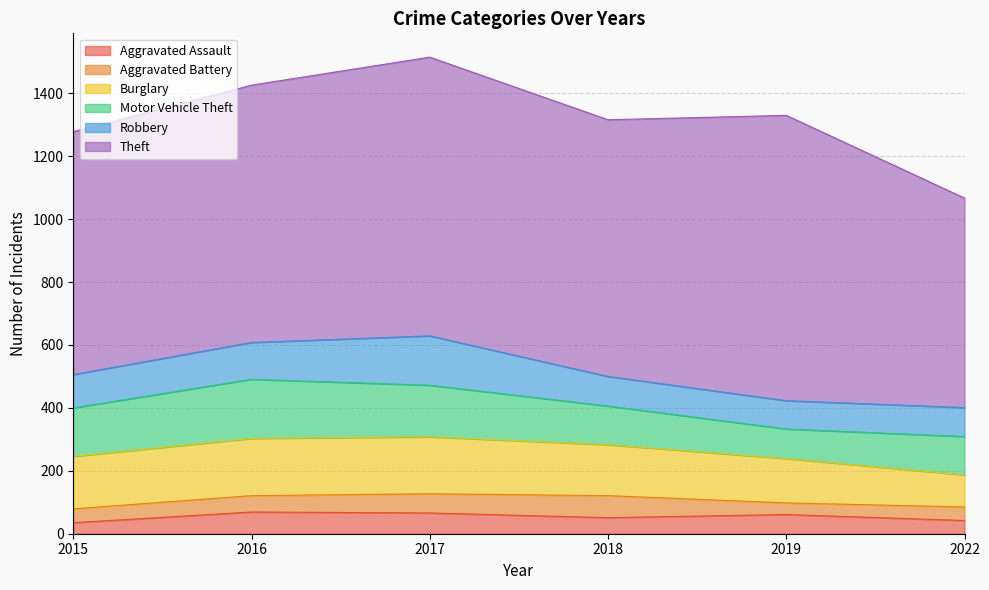

Reading left to right, list all the values displayed in this chart.

Aggravated Assault: 35	69	66	51	61	42
Aggravated Battery: 44	52	61	70	37	43
Burglary: 167	182	181	162	141	102
Motor Vehicle Theft: 154	188	164	123	94	122
Robbery: 106	117	157	94	90	92
Theft: 772	818	886	816	907	666